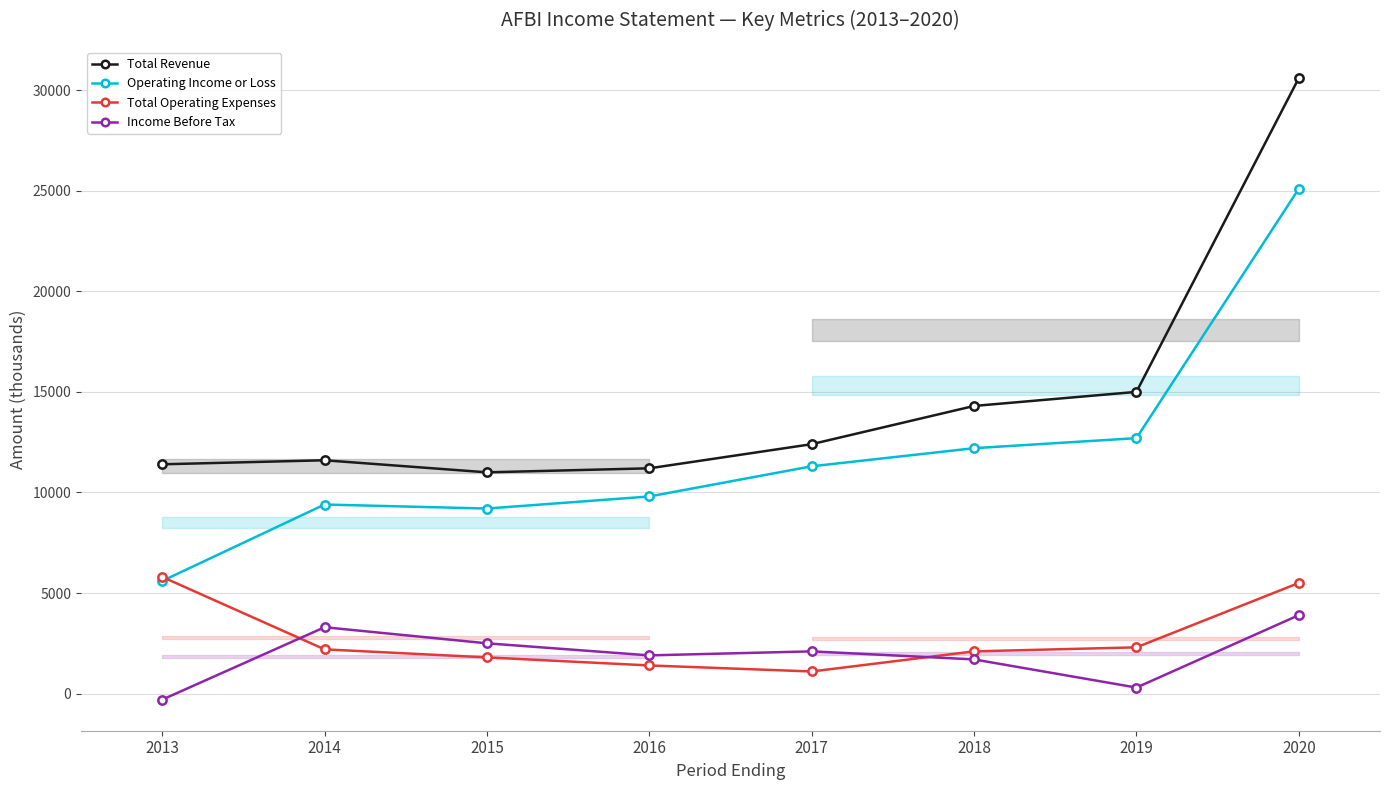

Which series has the largest range (max minus min)?

Total Revenue